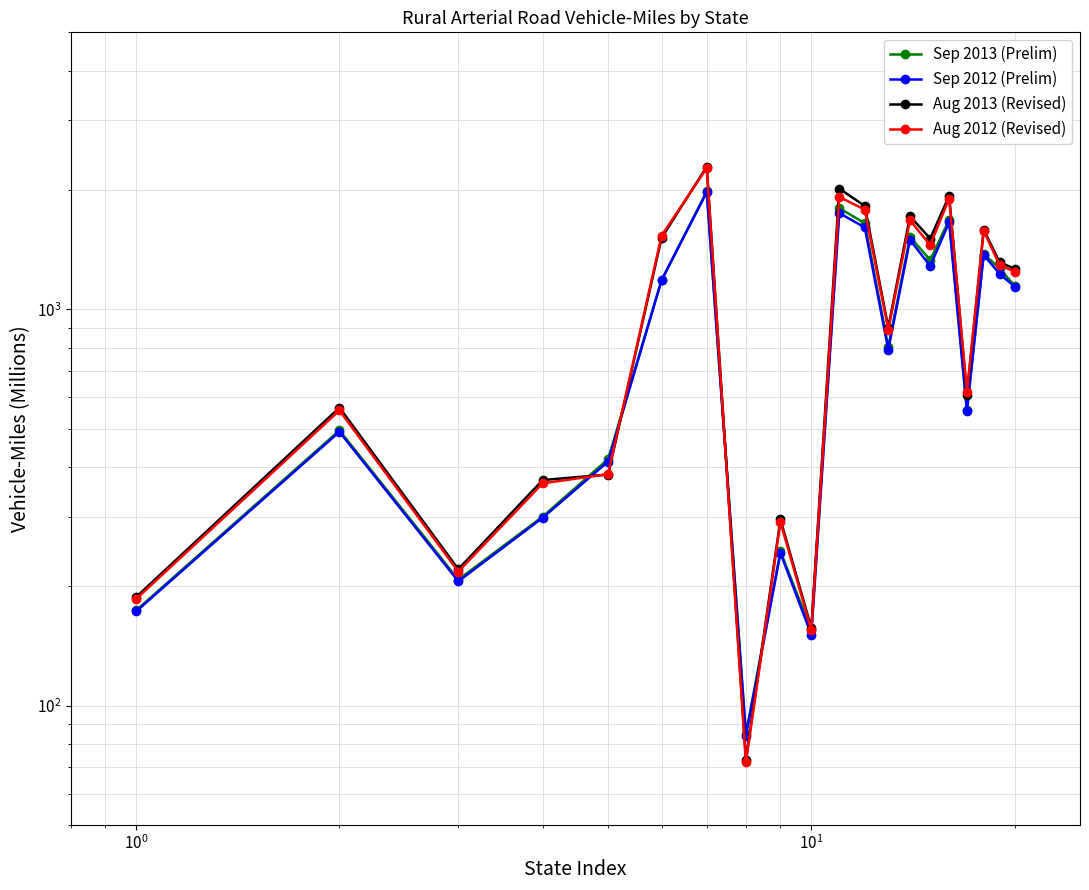

What is the minimum value for Aug 2012 (Revised)?

72